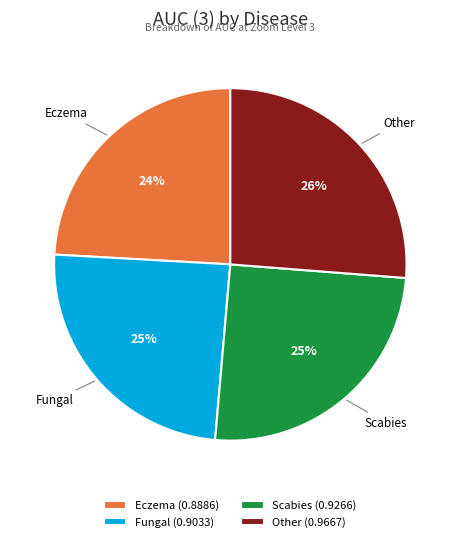

The Eczema slice represents 24% of the pie. True or false?

True